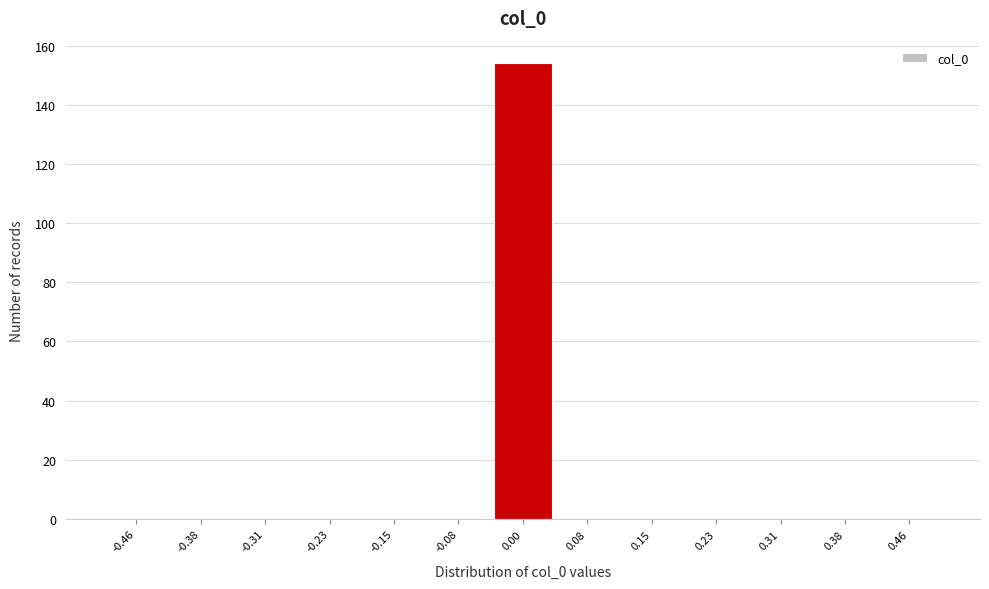

Reading left to right, transcribe this chart: for each bar, give the range it covers on the x-axis and its height. Neither the bar edges nor the heights are printed on the chart, so give them approximately, as read against the axes.

-0.50 to -0.42: 0
-0.42 to -0.35: 0
-0.35 to -0.27: 0
-0.27 to -0.19: 0
-0.19 to -0.12: 0
-0.12 to -0.04: 0
-0.04 to 0.04: 154
0.04 to 0.12: 0
0.12 to 0.19: 0
0.19 to 0.27: 0
0.27 to 0.35: 0
0.35 to 0.42: 0
0.42 to 0.50: 0